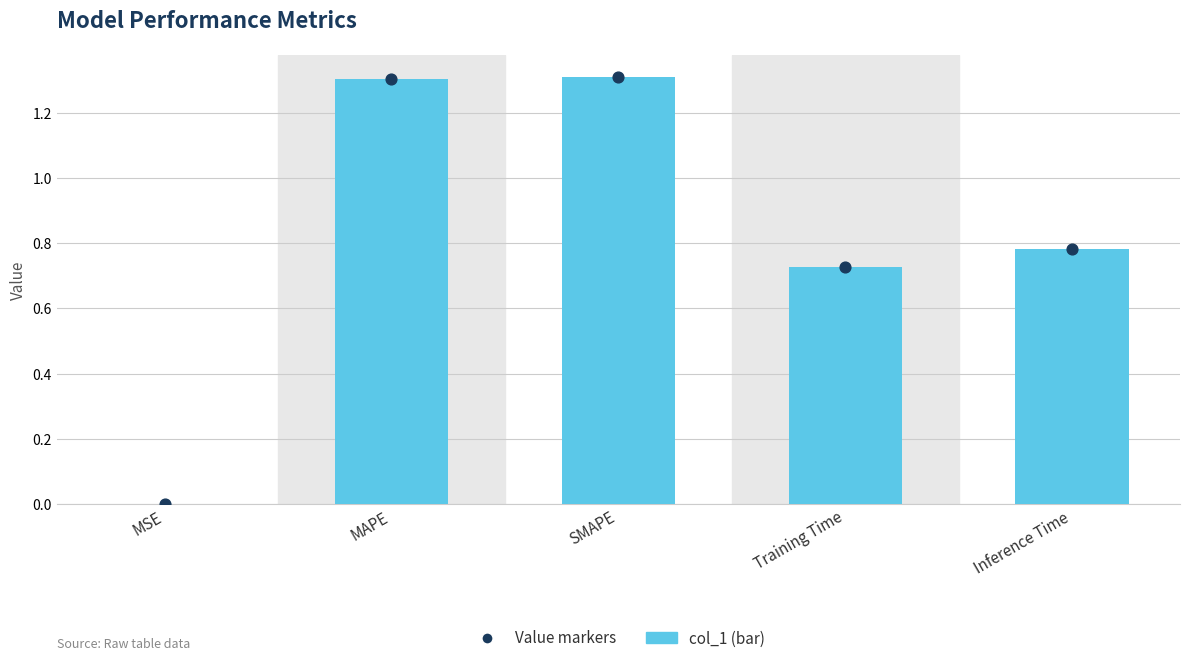

What is the total value across all series at Inference Time?

1.6